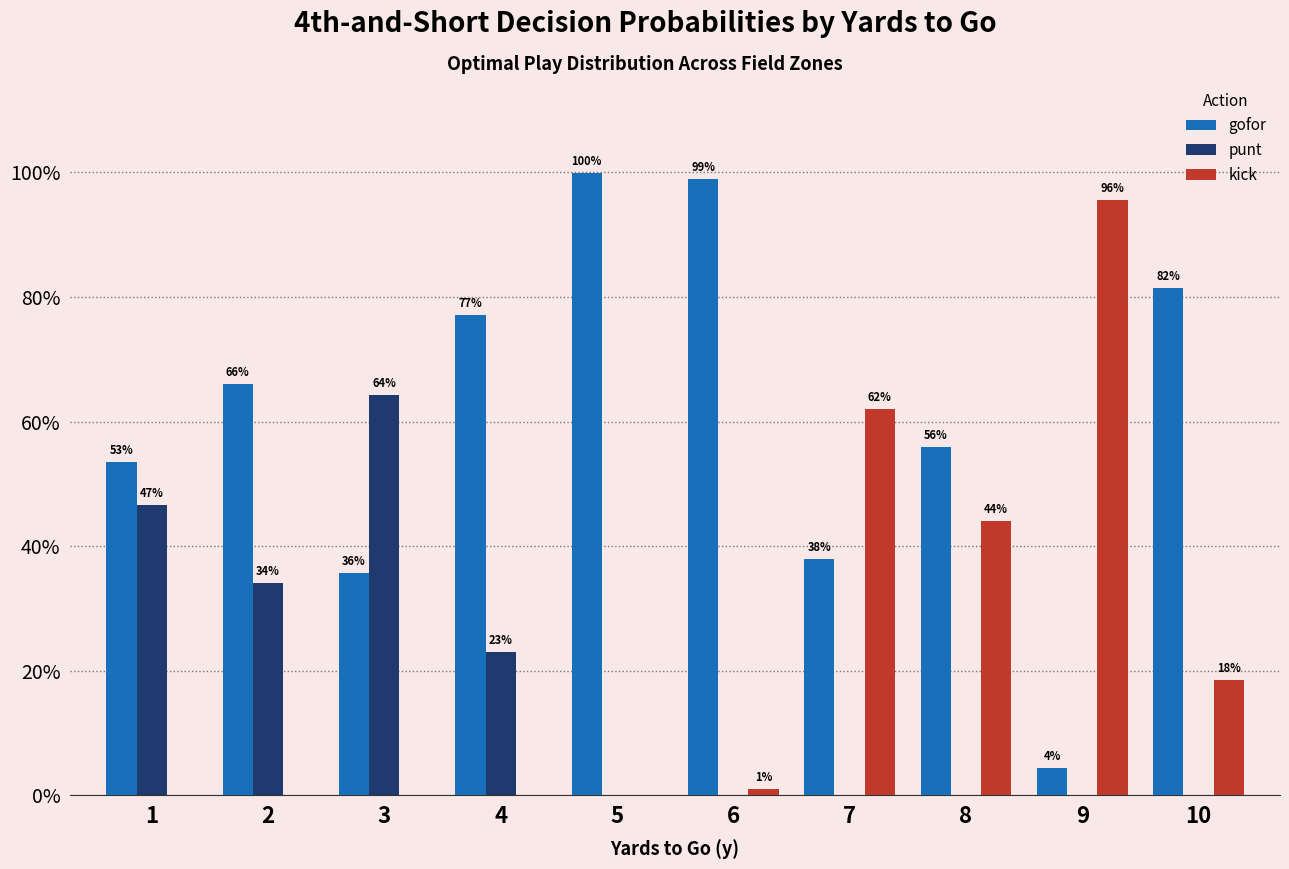

What are all the series names shown in the legend?

gofor, punt, kick